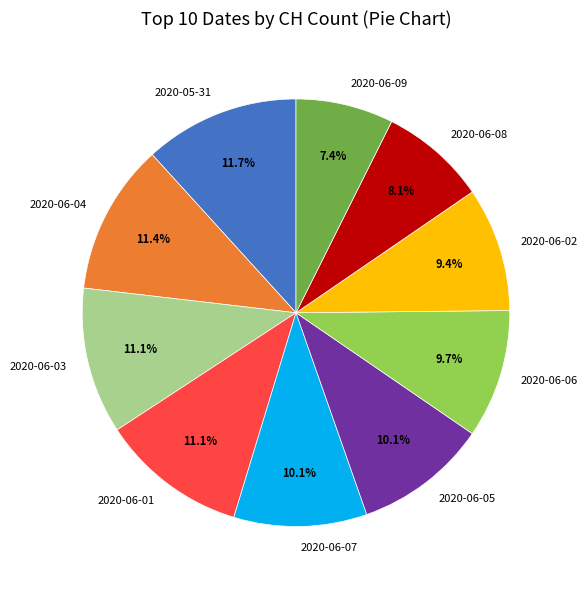

Does any single category account for the majority?

No